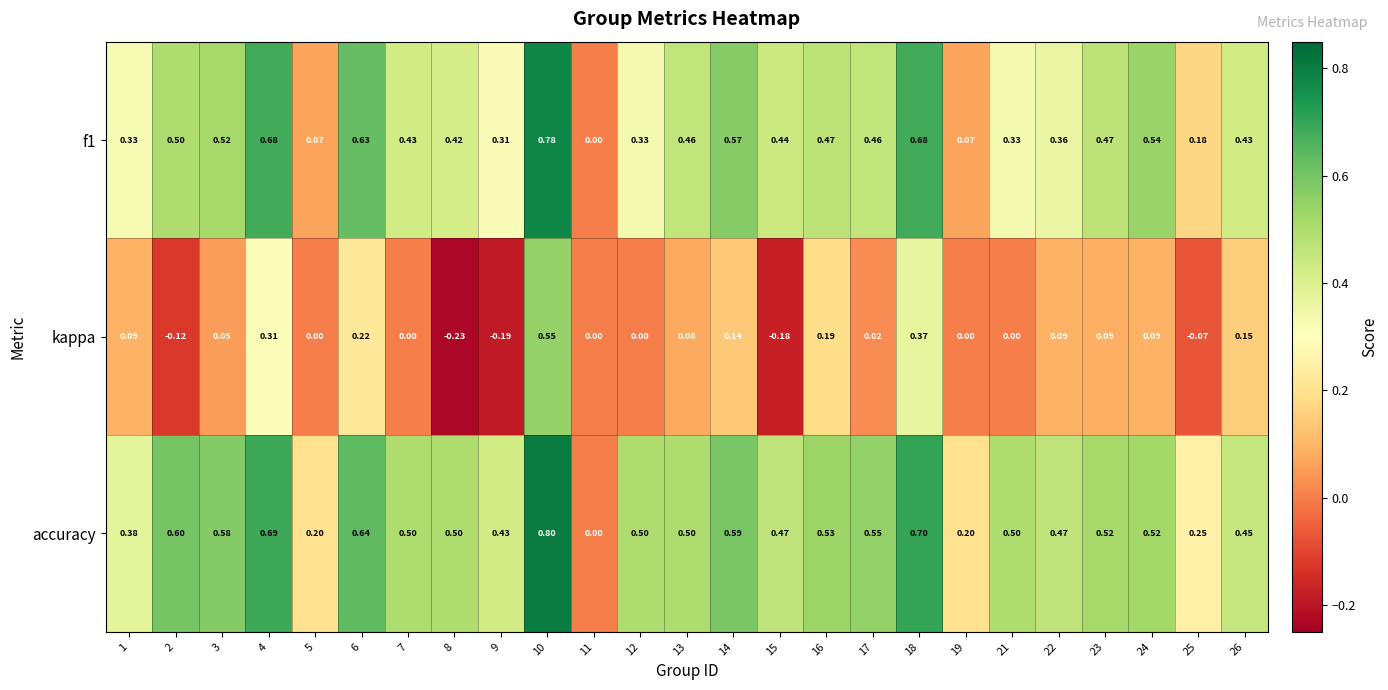

Which series has the largest total across all categories?

accuracy